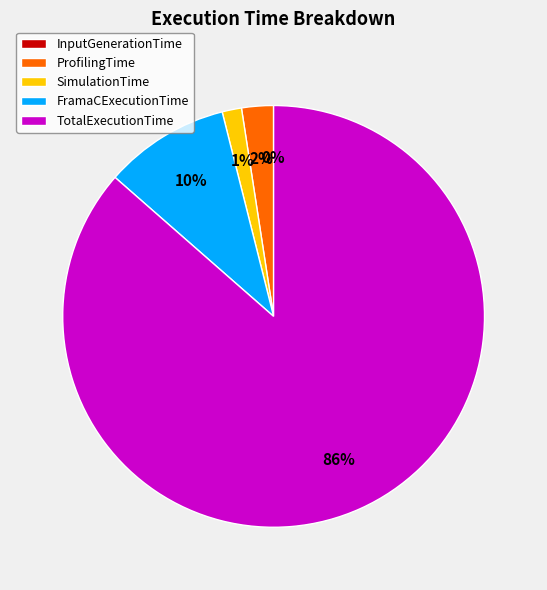

Is there any slice that represents more than half of the pie?

Yes